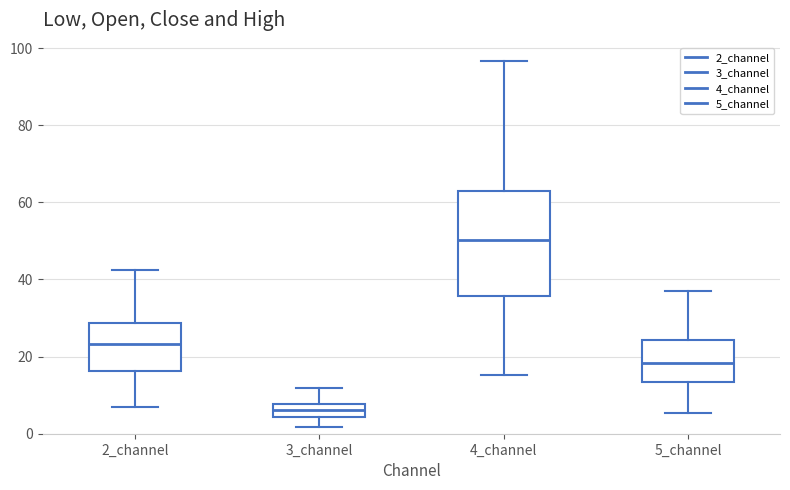

Which box is the tallest, from its lower edge to its upper edge?

4_channel